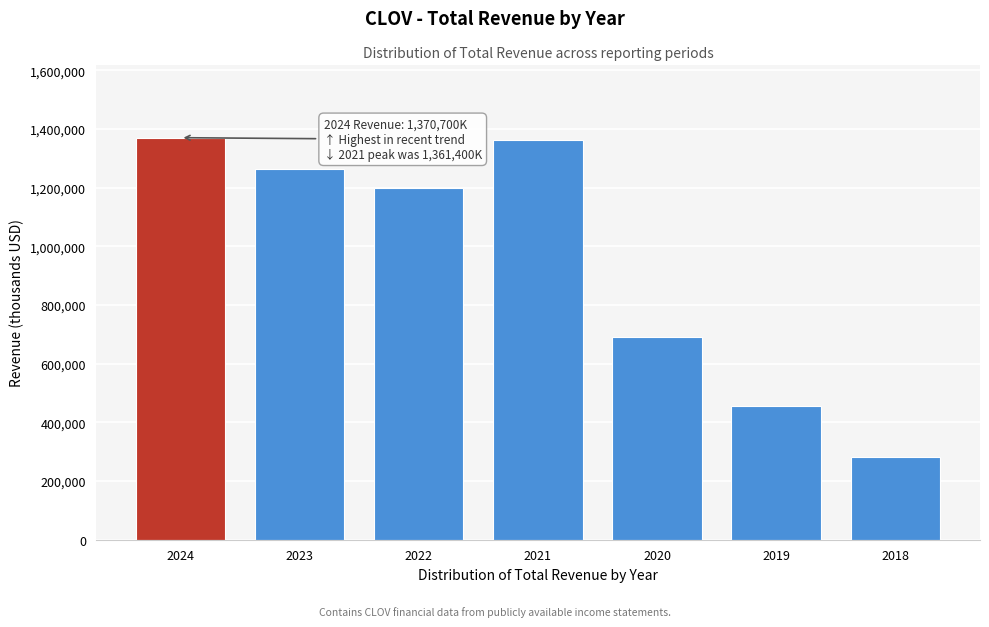

Reading left to right, what are all the values shown in this chart?

1370700	1263100	1199300	1361400	690000	454700	281000